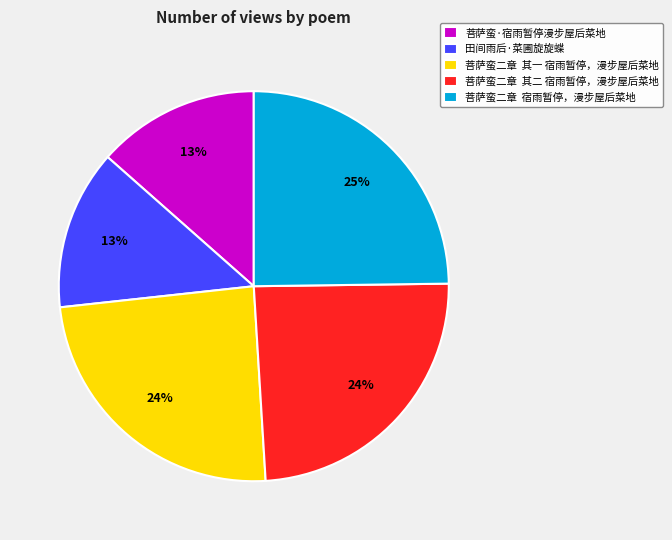

Combined, do 田间雨后·菜圃旋旋蝶 and 菩萨蛮二章 宿雨暂停，漫步屋后菜地 account for over 50%?

No